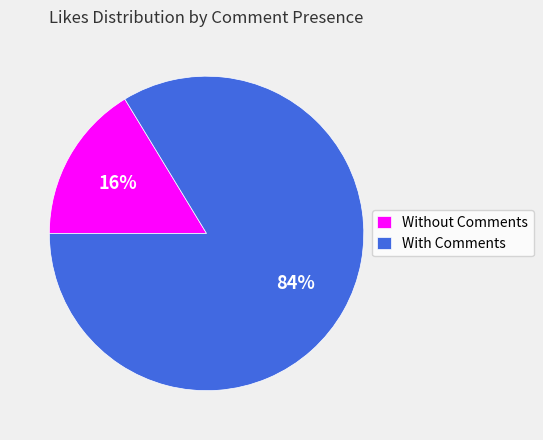

Combined, do Without Comments and With Comments account for over 50%?

Yes